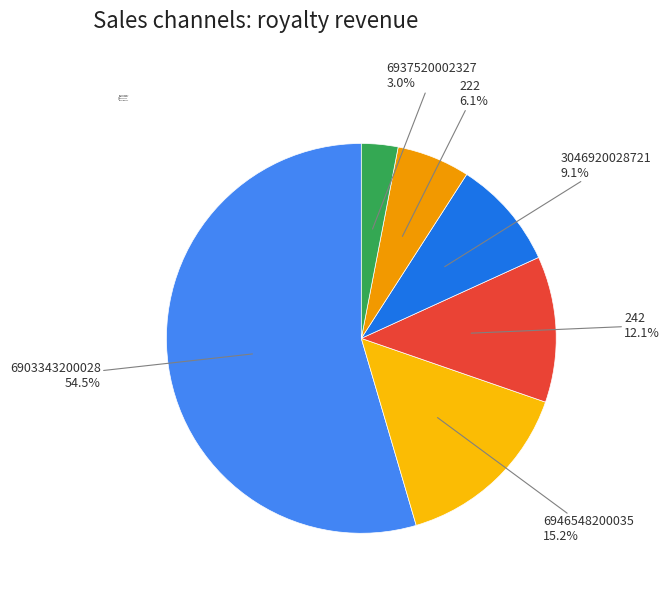

What percentage is the 3046920028721 slice, to the nearest percent?

9%